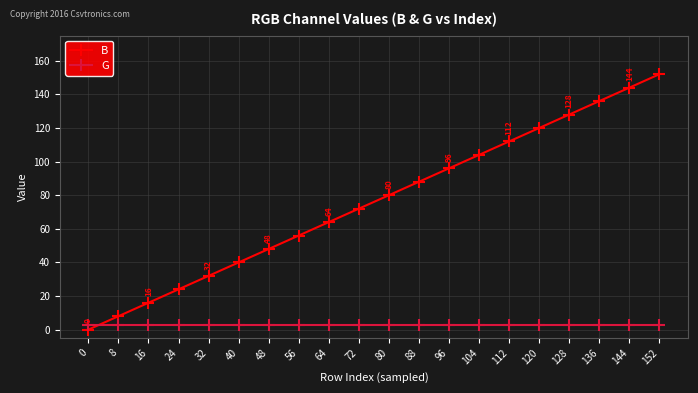

The value of B at 96 is 150. True or false?

False